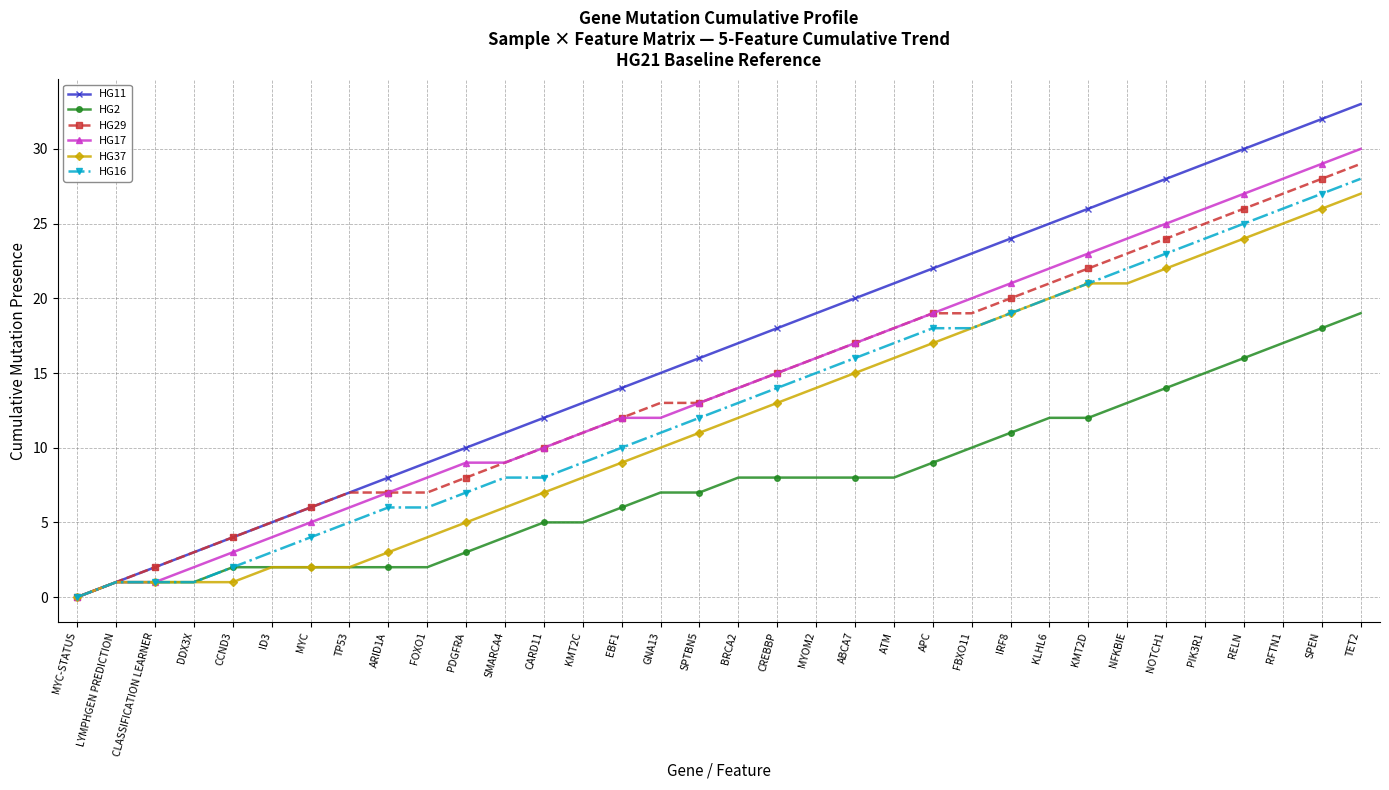

Which series has the largest total across all categories?

HG11